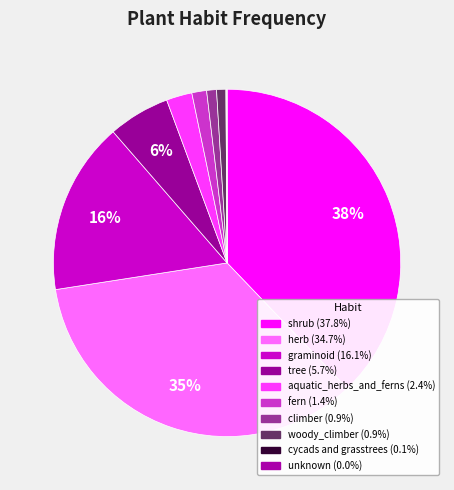

How much of the chart is everything except woody_climber?

99.1%